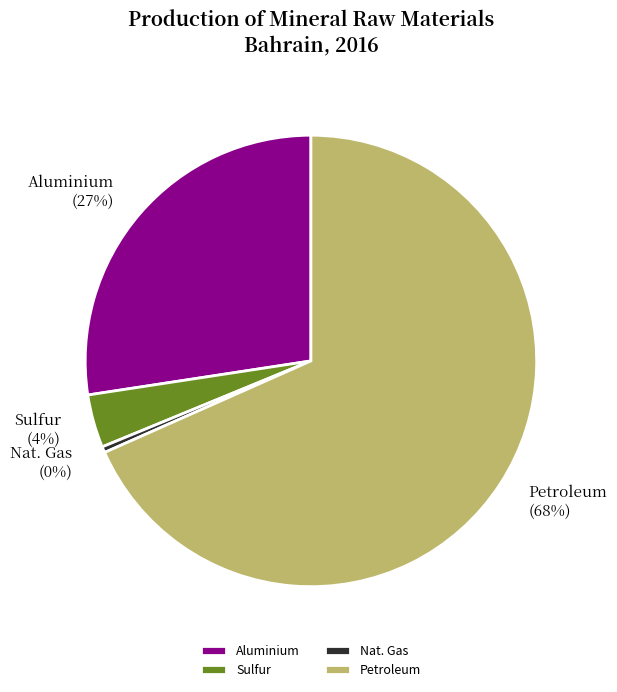

To the nearest percent, what percentage of the pie is Sulfur?

4%